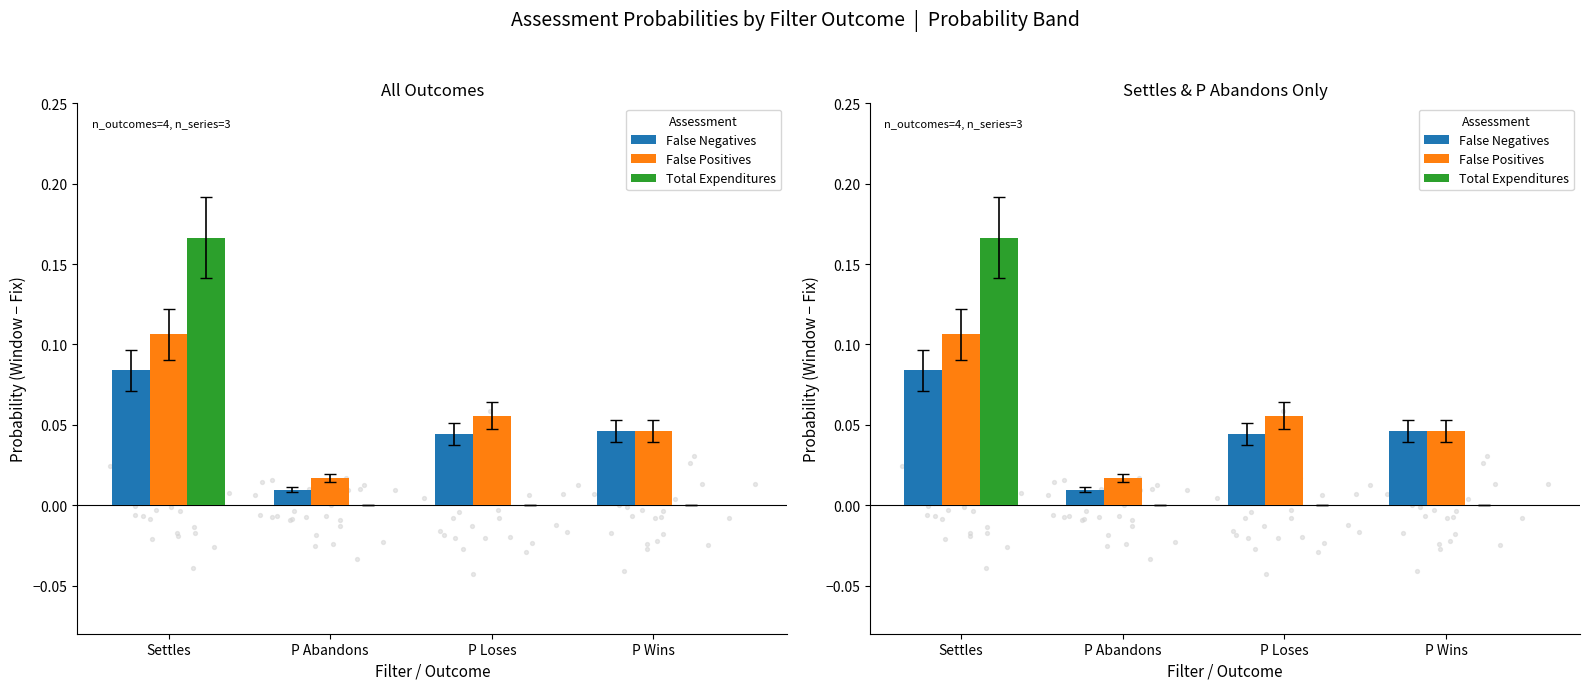

Is the value of Total Expenditures at P Loses greater than the value of False Negatives at Settles?

No